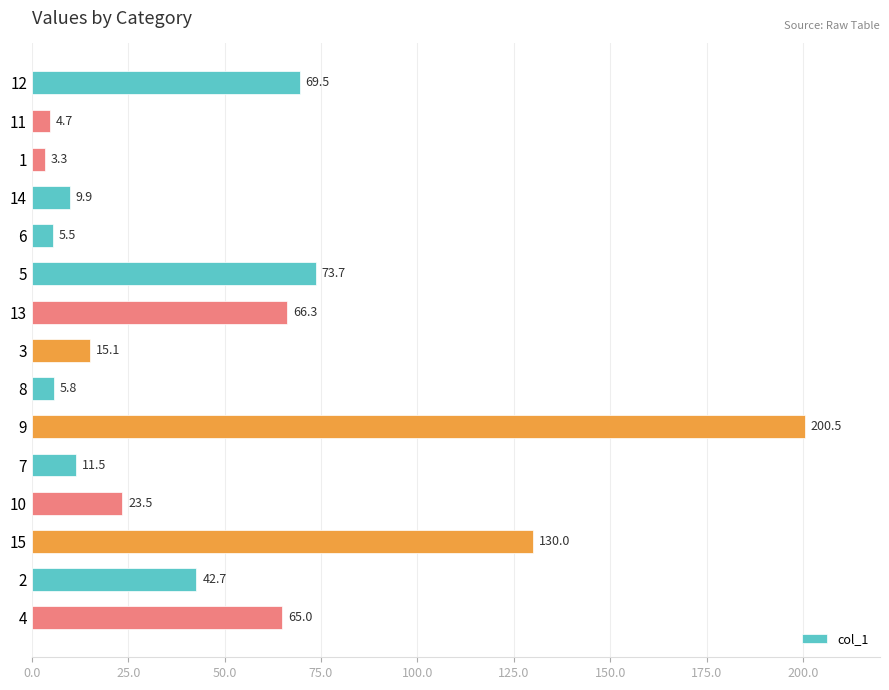

What is the change in value from 6 to 3?

+9.6